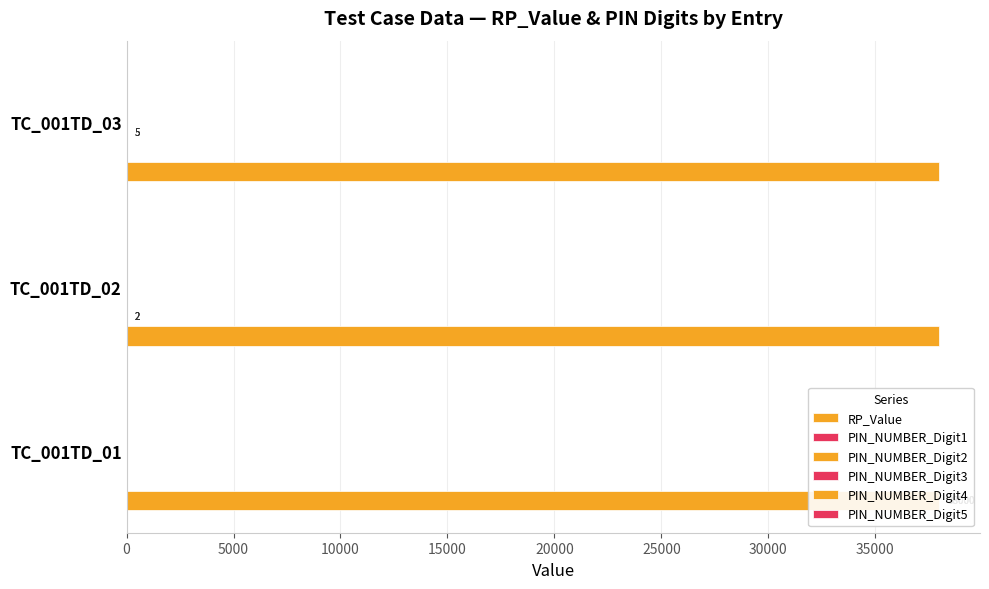

At which category is the sum across all series the highest?

TC_001TD_01